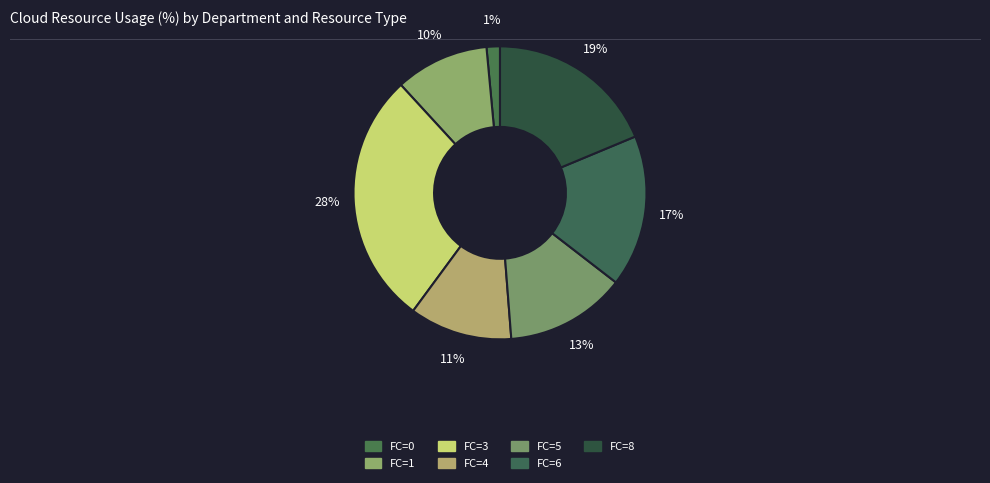

Which category has the biggest portion of the pie?

3